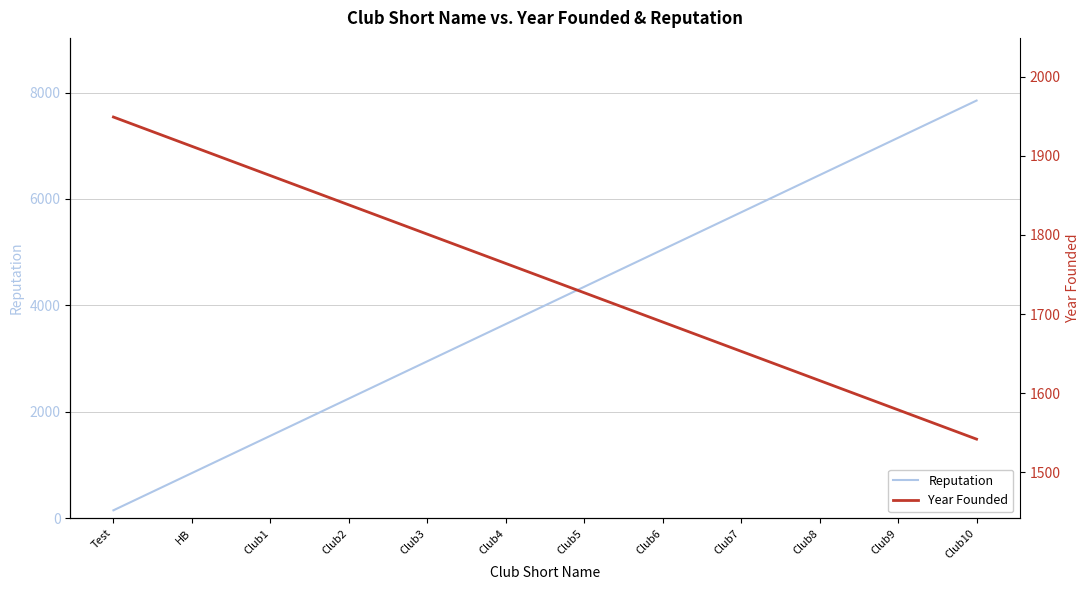

What are all the series names shown in the legend?

Reputation, Year Founded